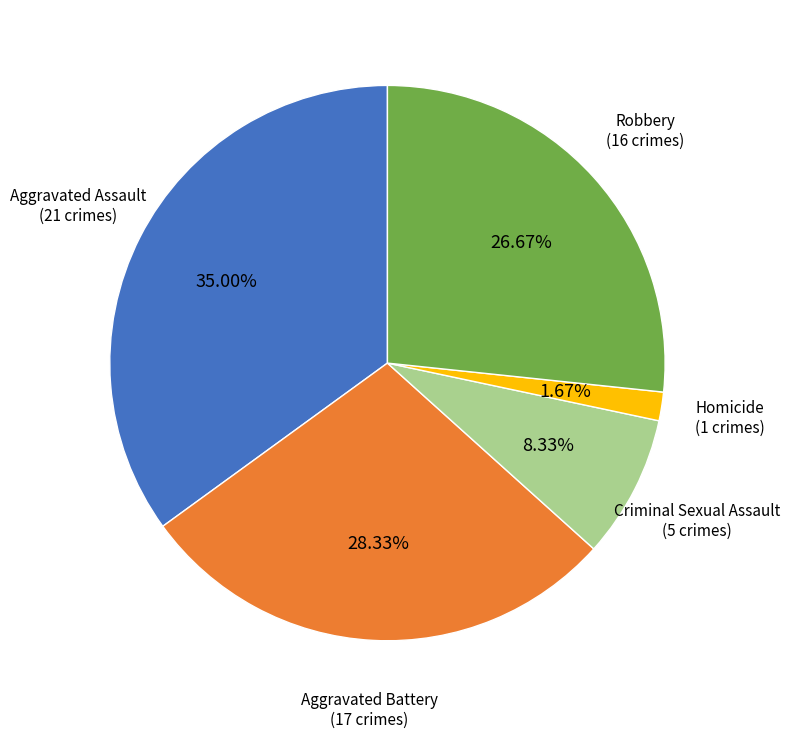

Approximately how many times larger is the value at Aggravated Assault compared to Homicide?

21.0